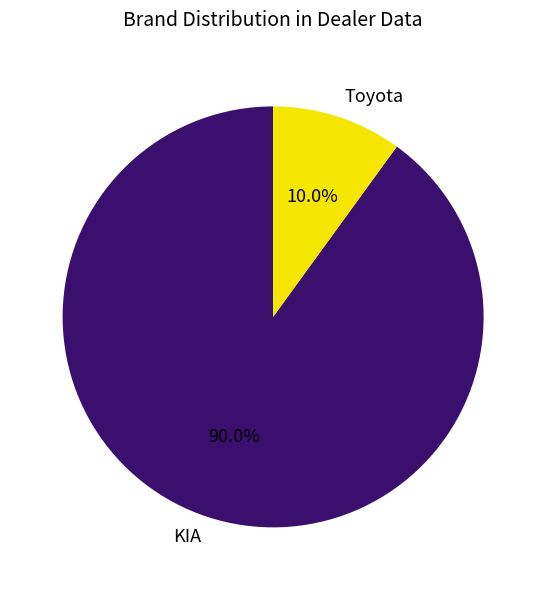

Between Toyota and KIA, which is larger?

KIA